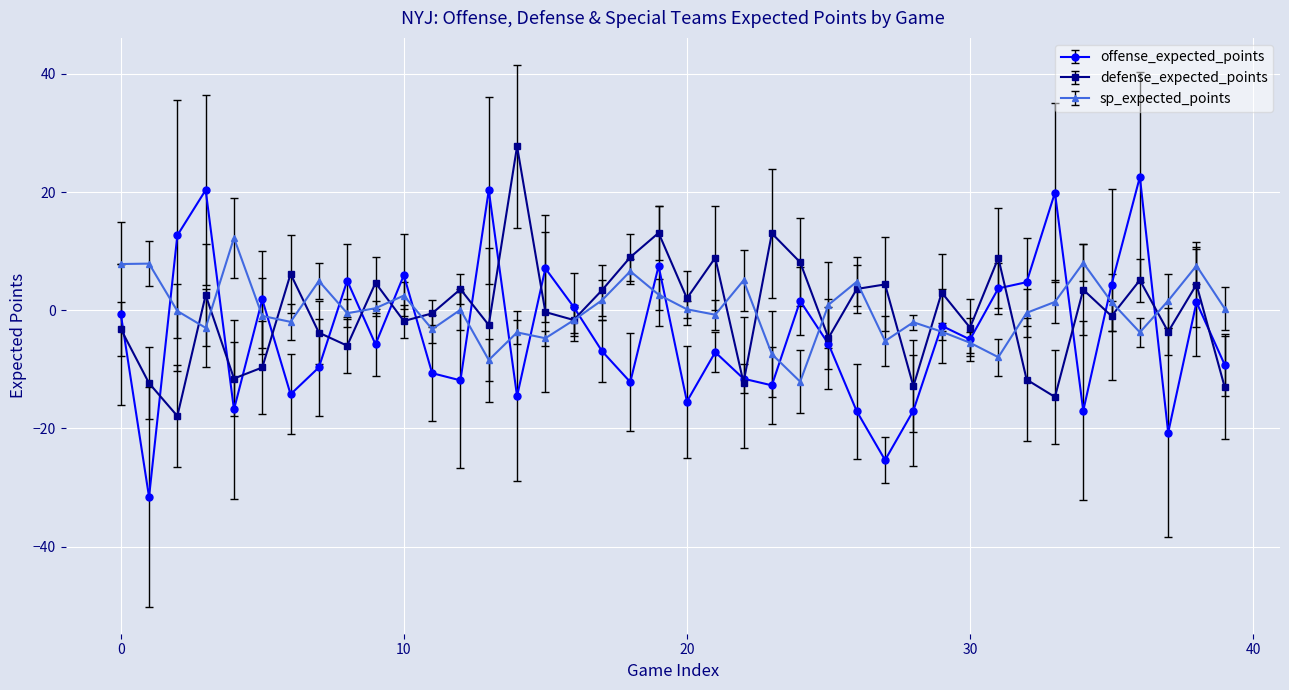

What is the greatest value displayed?

27.7